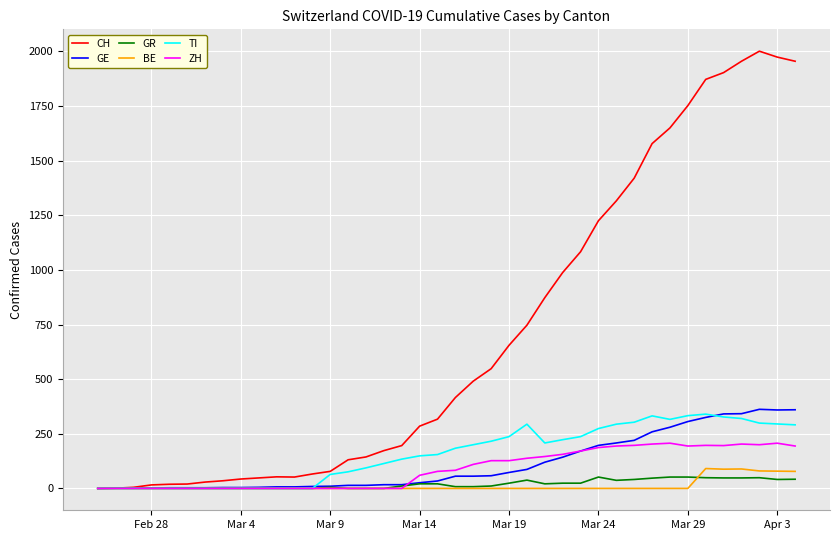

What are all the series names shown in the legend?

CH, GE, GR, BE, TI, ZH